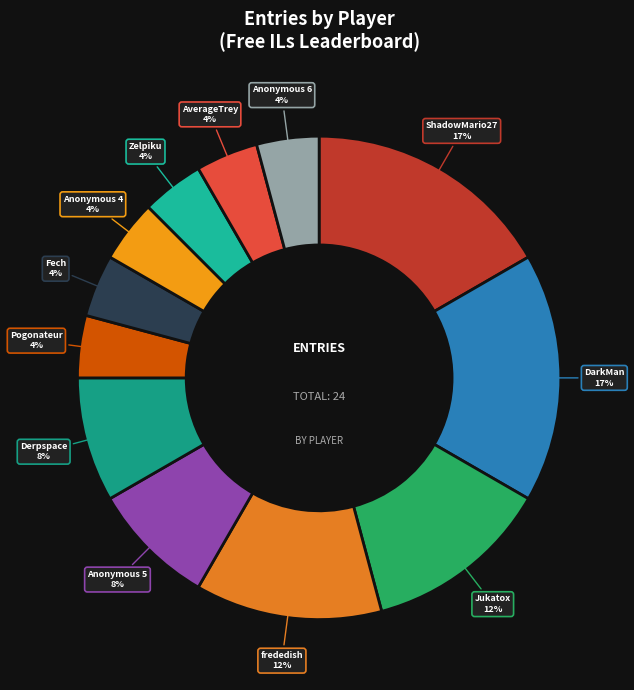

Between Anonymous 5 and Zelpiku, which is larger?

Anonymous 5